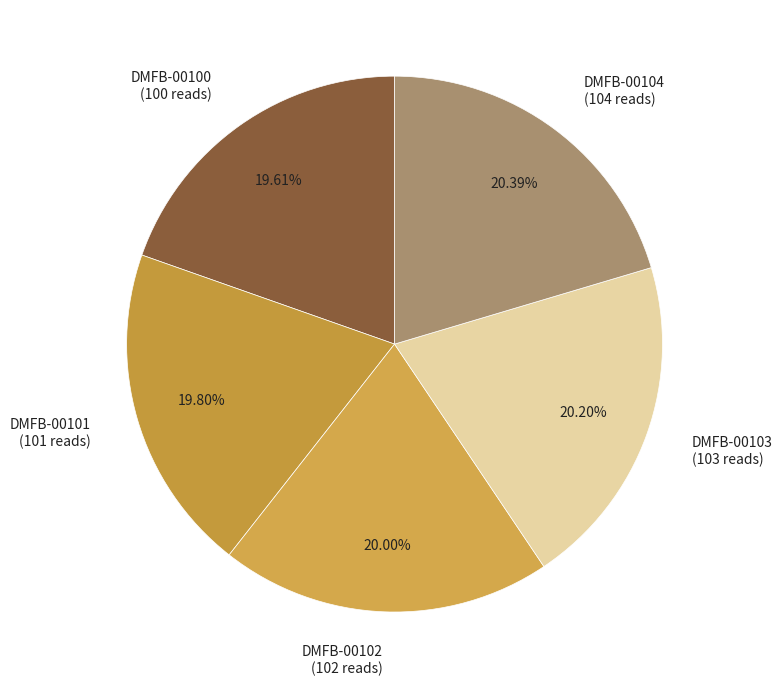

To the nearest percent, what is the average slice percentage?

20%